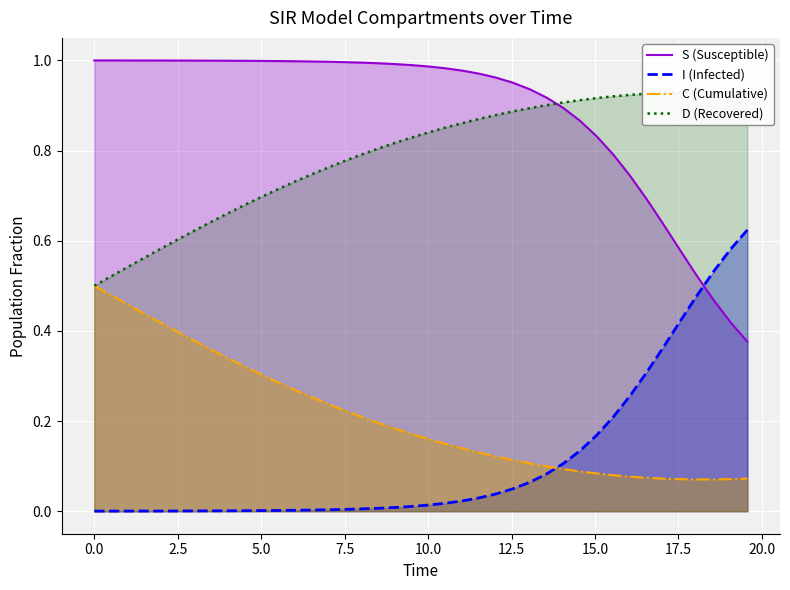

True or false: S (Susceptible) and C (Cumulative) intersect in this chart.

False